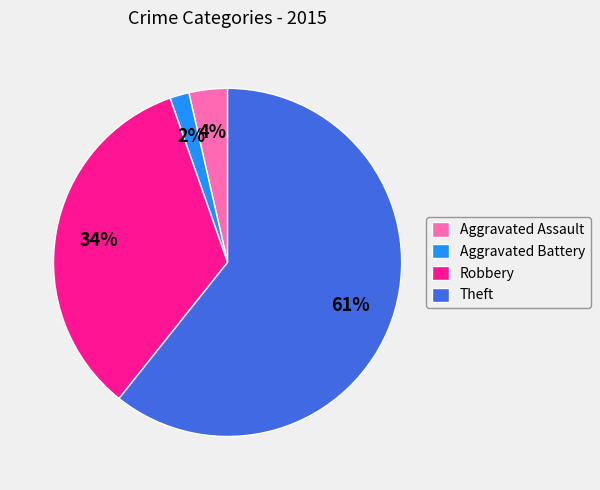

How many segments does this pie chart have?

4